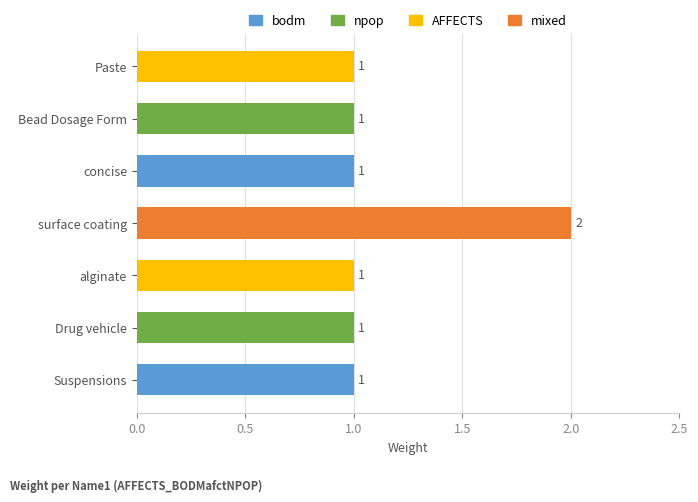

How many values are between 1 and 2?

7